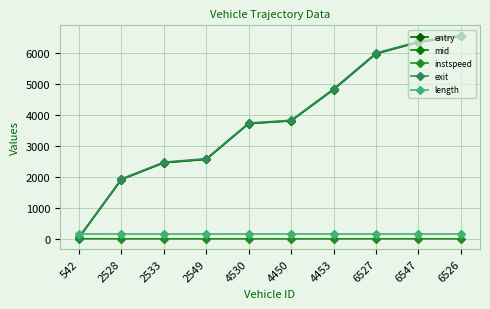

At which category is the sum across all series the highest?

6526